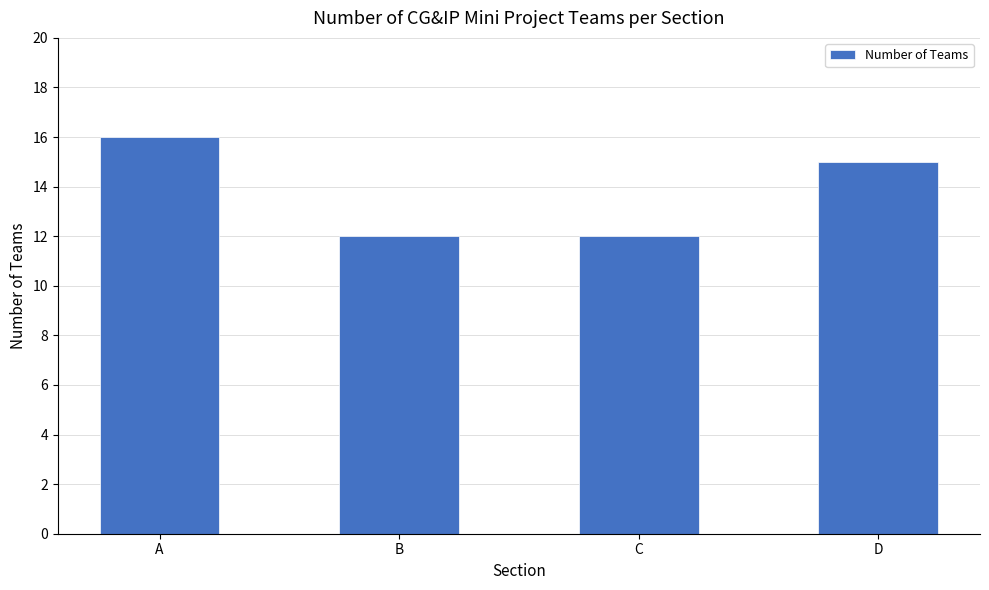

Approximately how many times larger is the value at A compared to C?

1.3